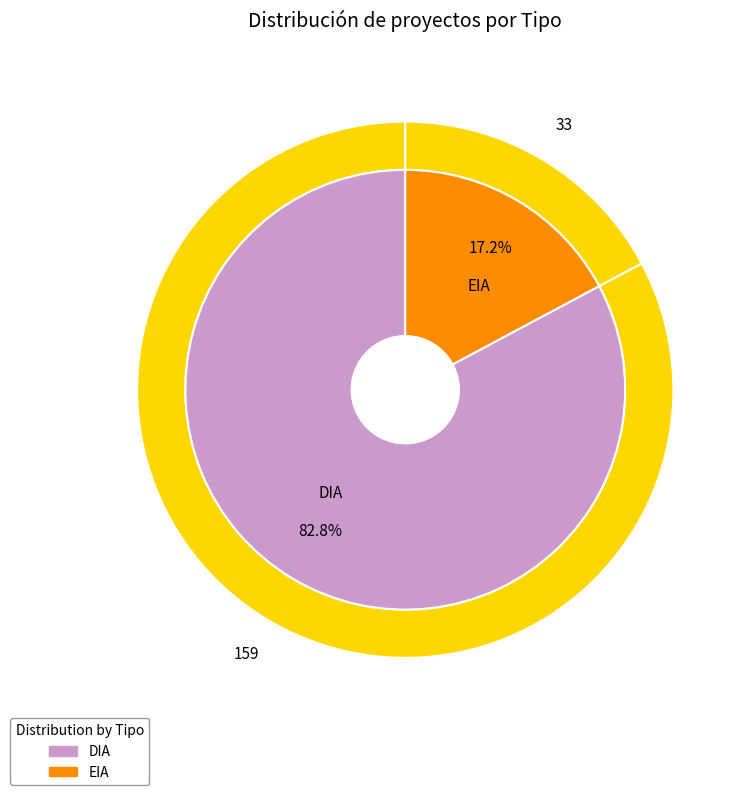

What is the change in value from DIA to EIA?

-126